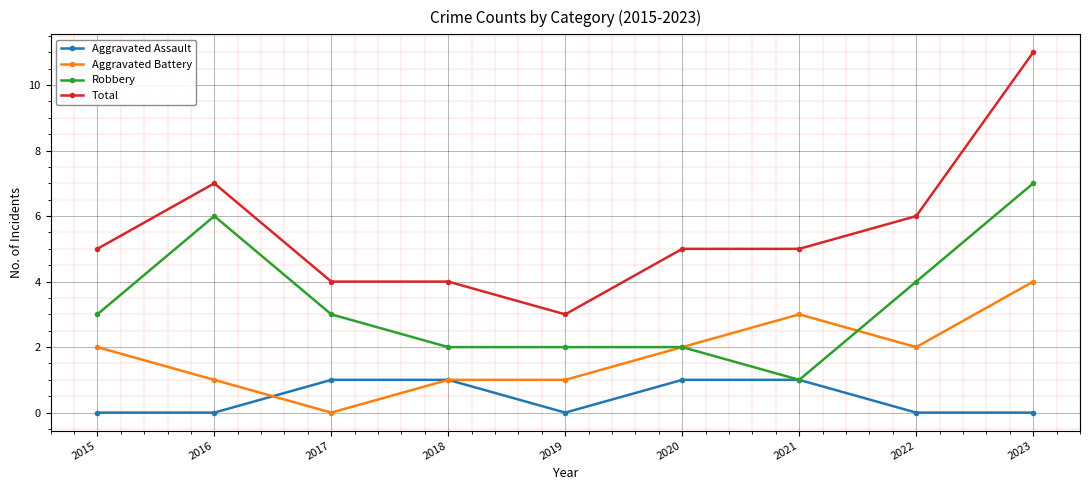

At which category does Robbery reach its first local peak?

2016